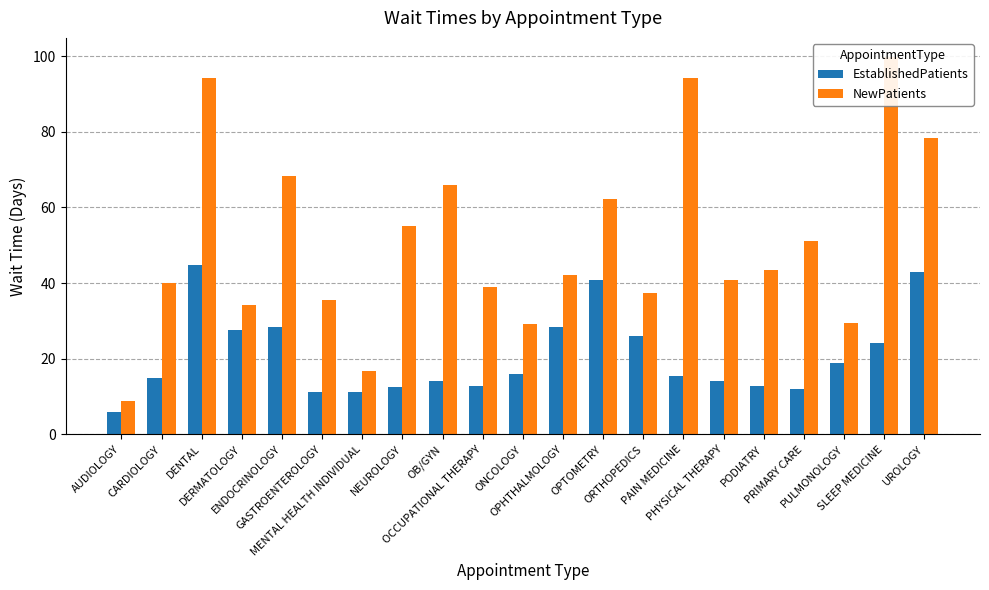

Is the value of EstablishedPatients at MENTAL HEALTH INDIVIDUAL greater than the value of NewPatients at ORTHOPEDICS?

No